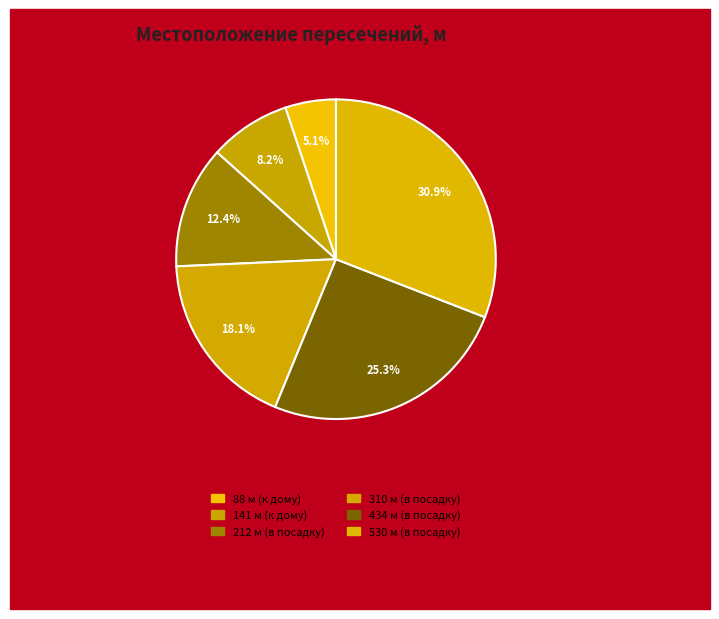

What percentage is the 141 м (к дому) slice, to the nearest percent?

8%